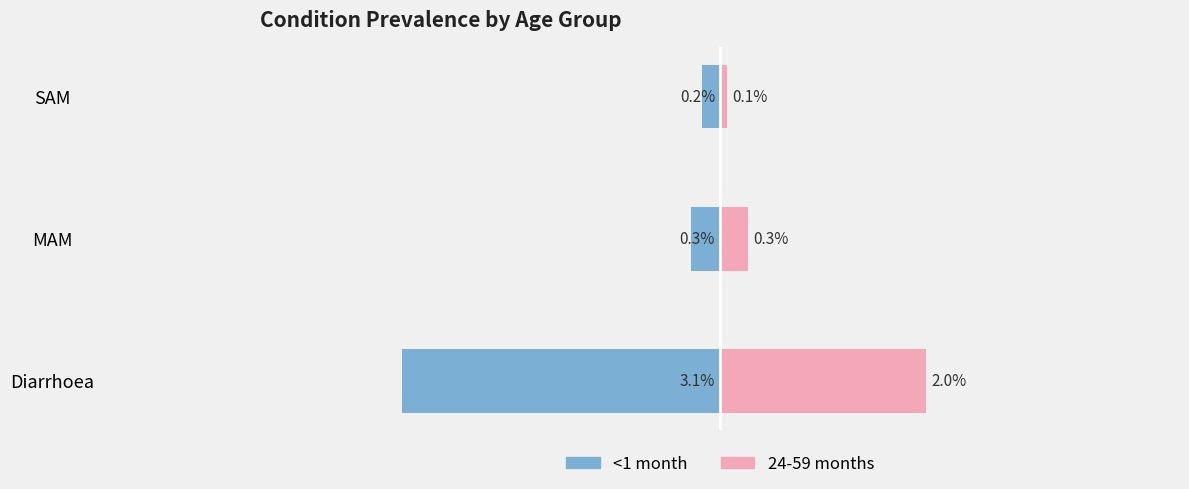

Are the bars grouped side by side (vs. stacked)?

Yes